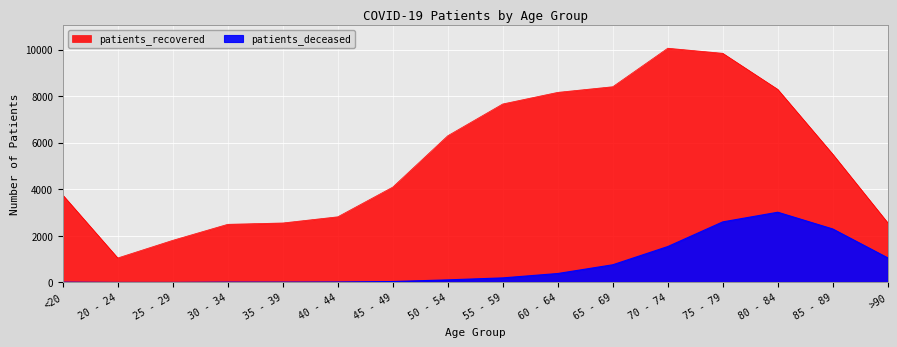

What is the difference between the maximum and minimum values in the patients_deceased series?

3013